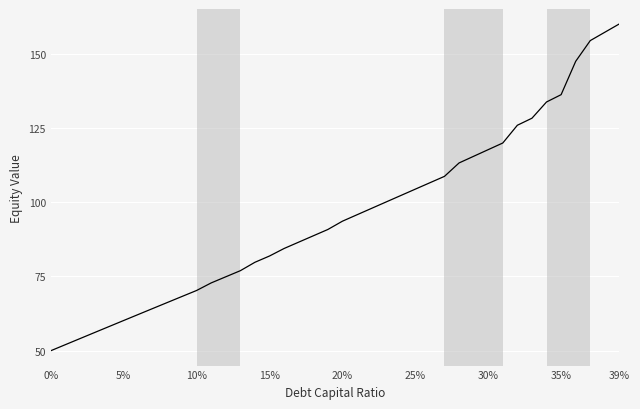

What is the difference between the maximum and minimum values?

110.0